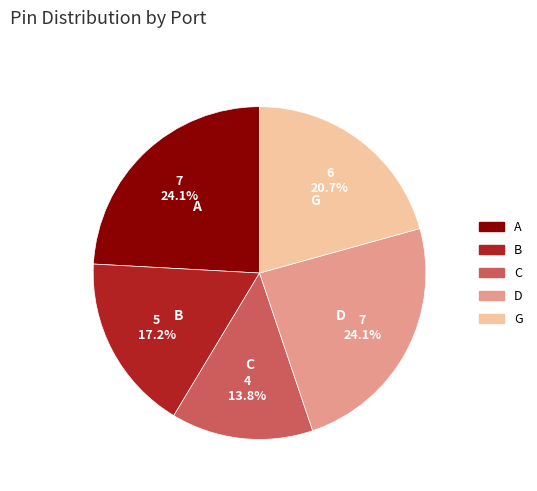

Is there a majority slice in this chart?

No